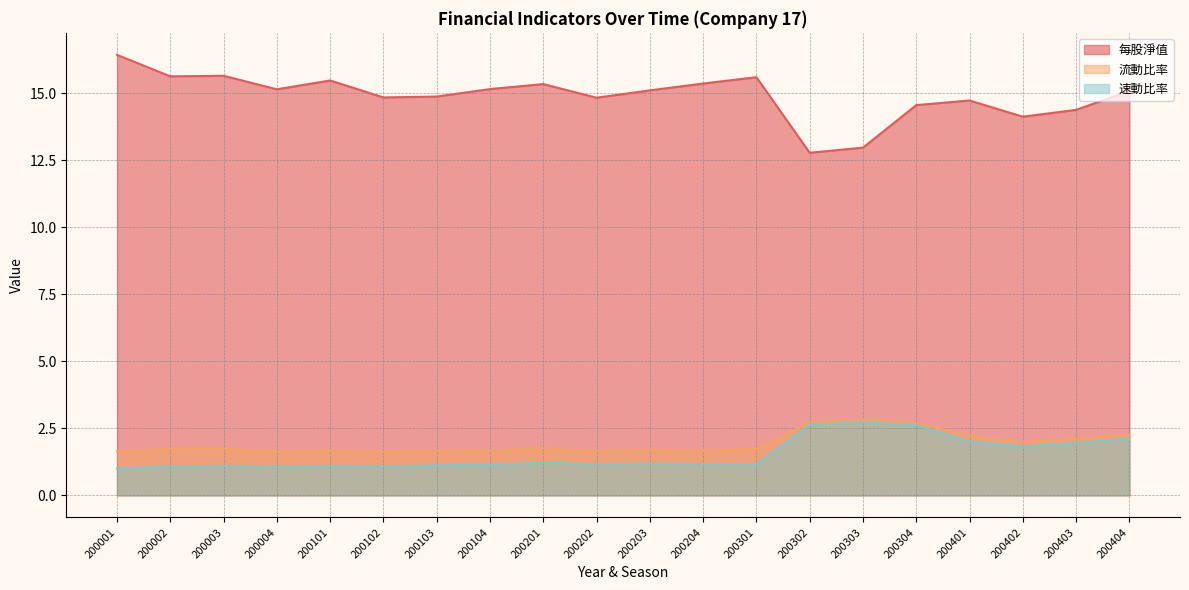

At how many categories does at least one series exceed 14?

18